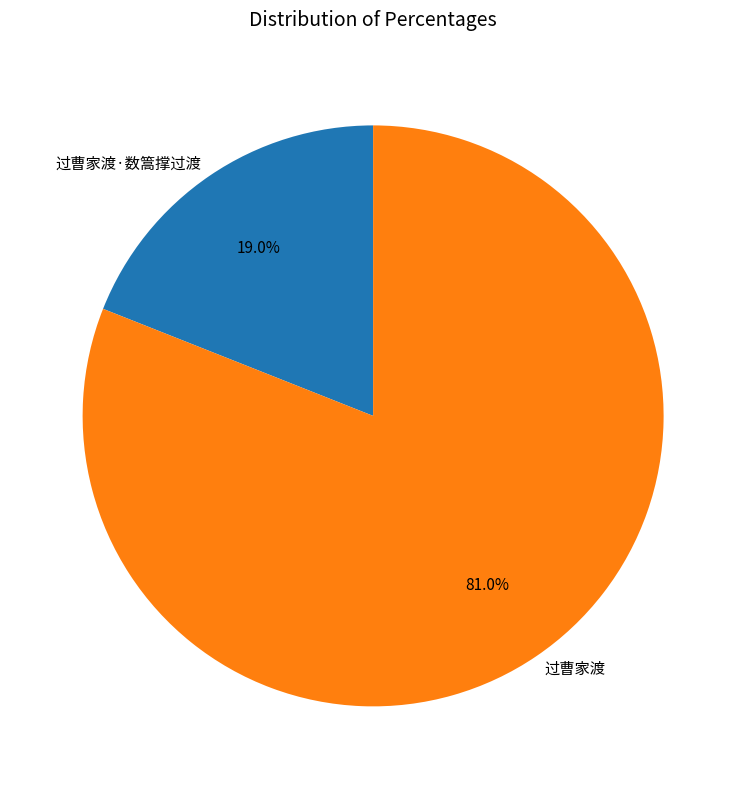

Is 过曹家渡·数篙撑过渡 the majority of the pie?

No